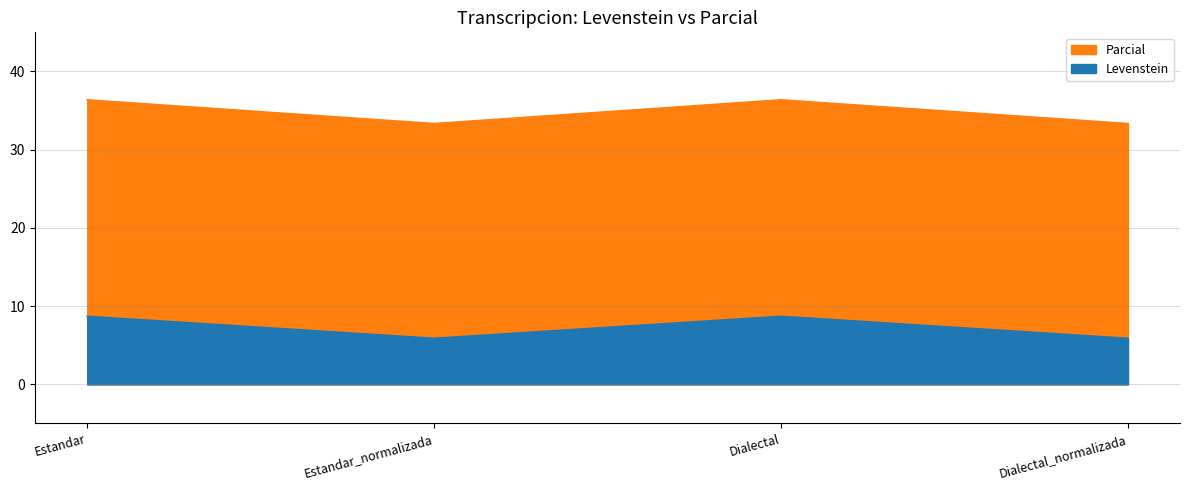

Which category has the highest value in the Levenstein series?

Estandar